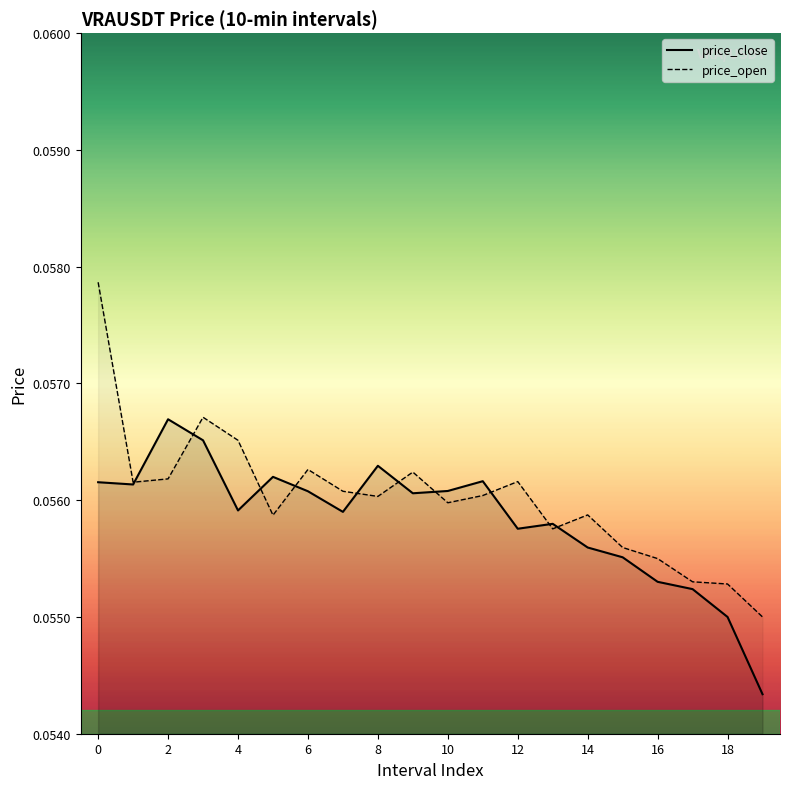

In price_close, how many points are higher than both neighbors (excluding endpoints)?

5